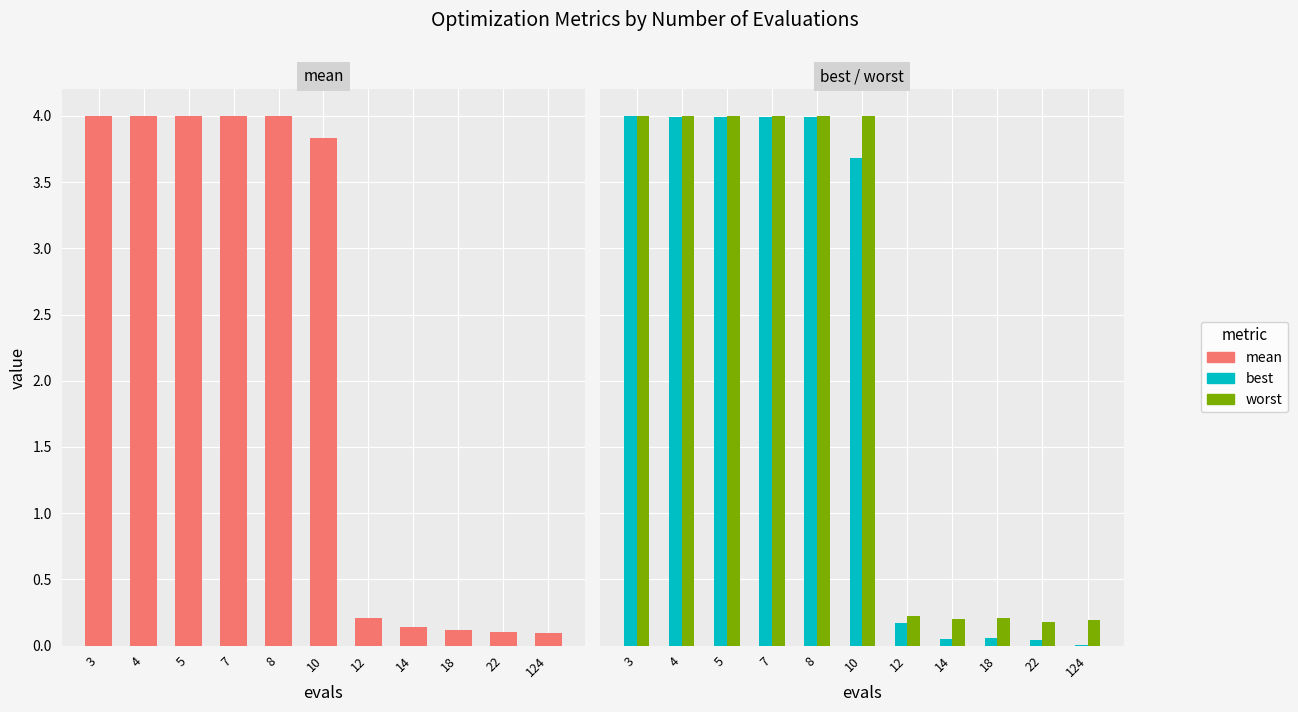

What are all the series names shown in the legend?

mean, best, worst